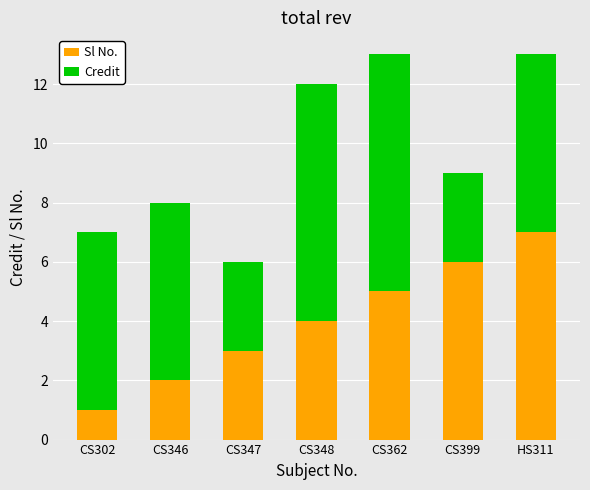

How many bars are there in total?

7